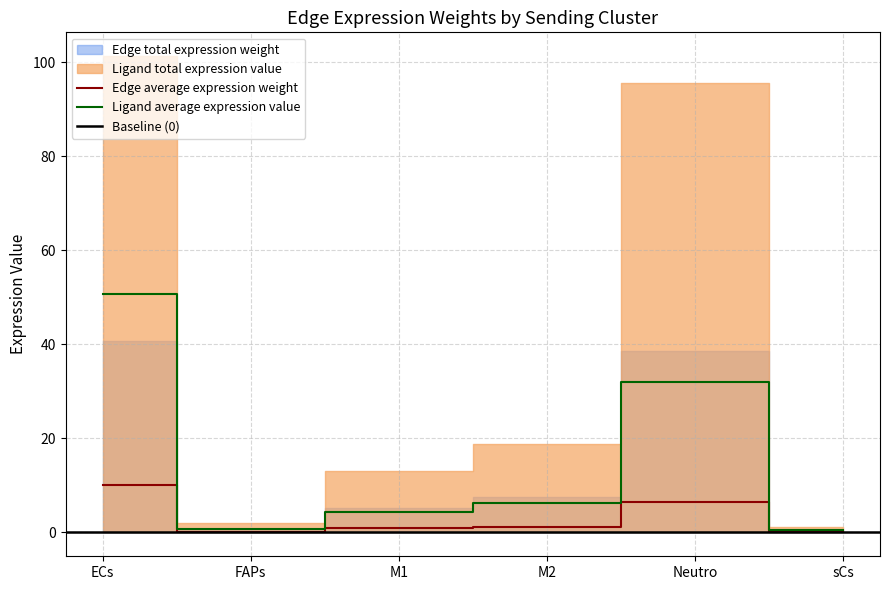

What value does the Ligand average expression value series have at ECs?

50.6